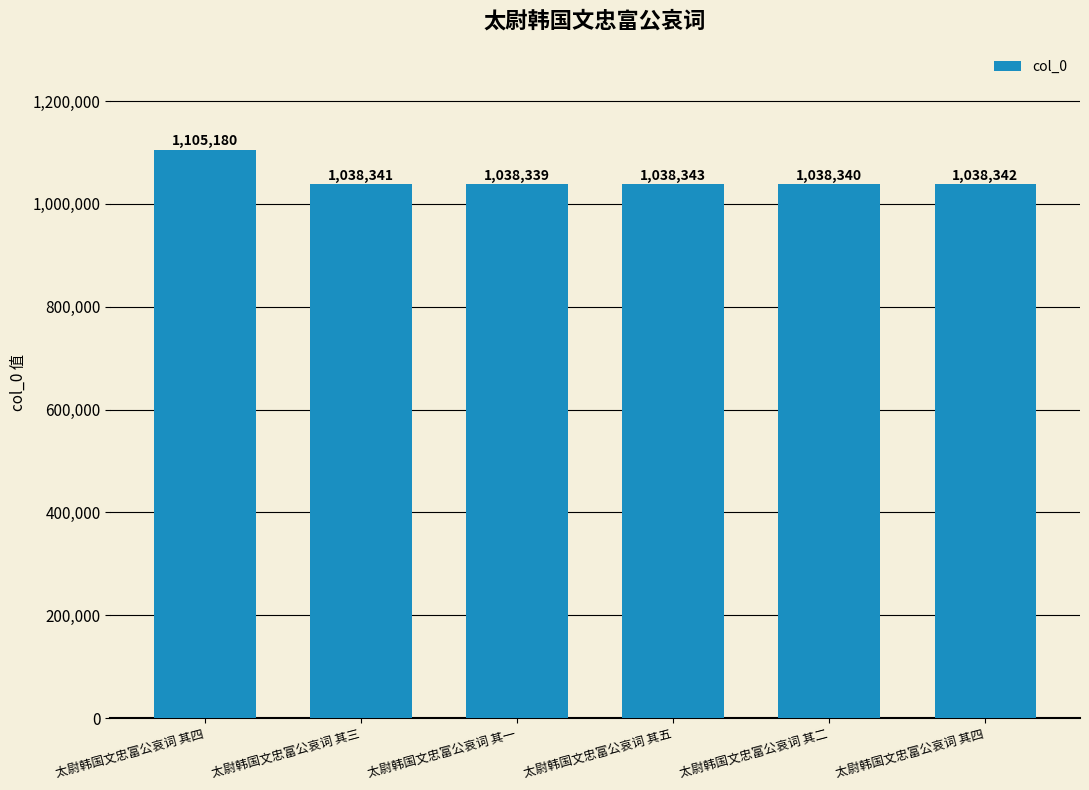

What is the label of the 4th bar from the right?

太尉韩国文忠富公哀词 其一